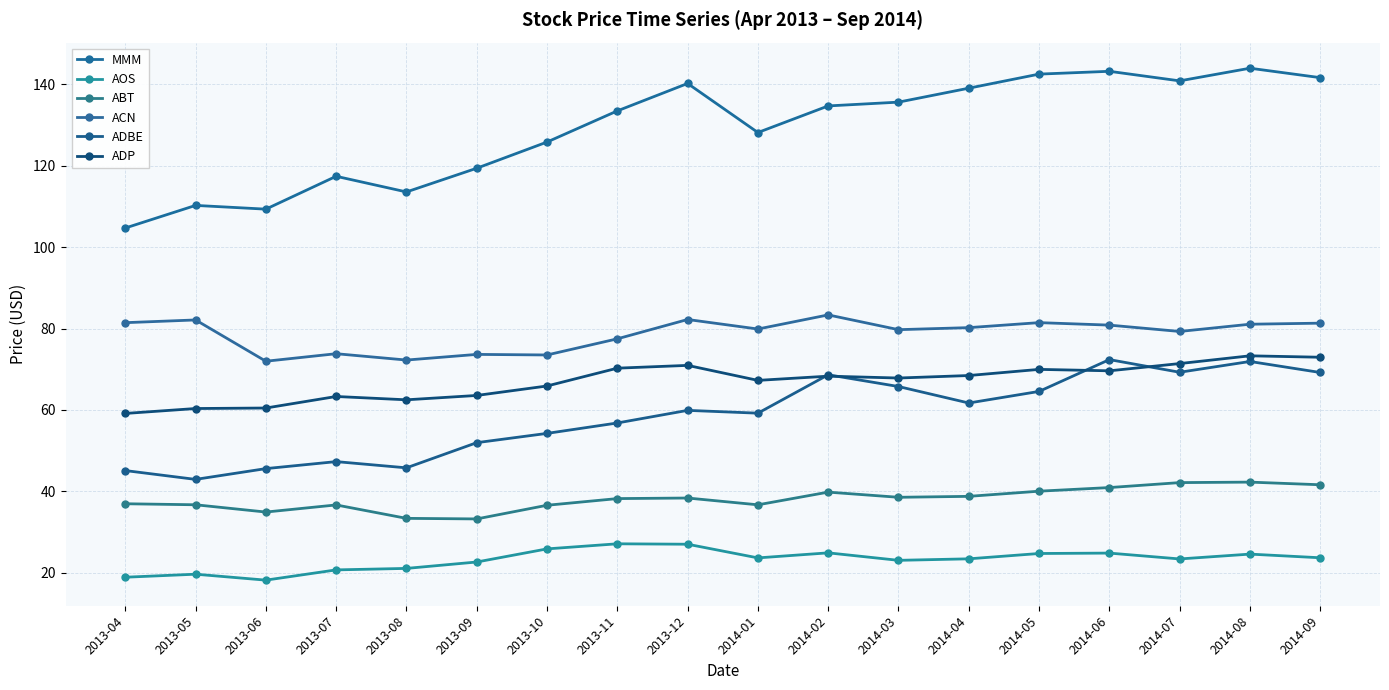

What is the maximum value shown in the chart?

144.0